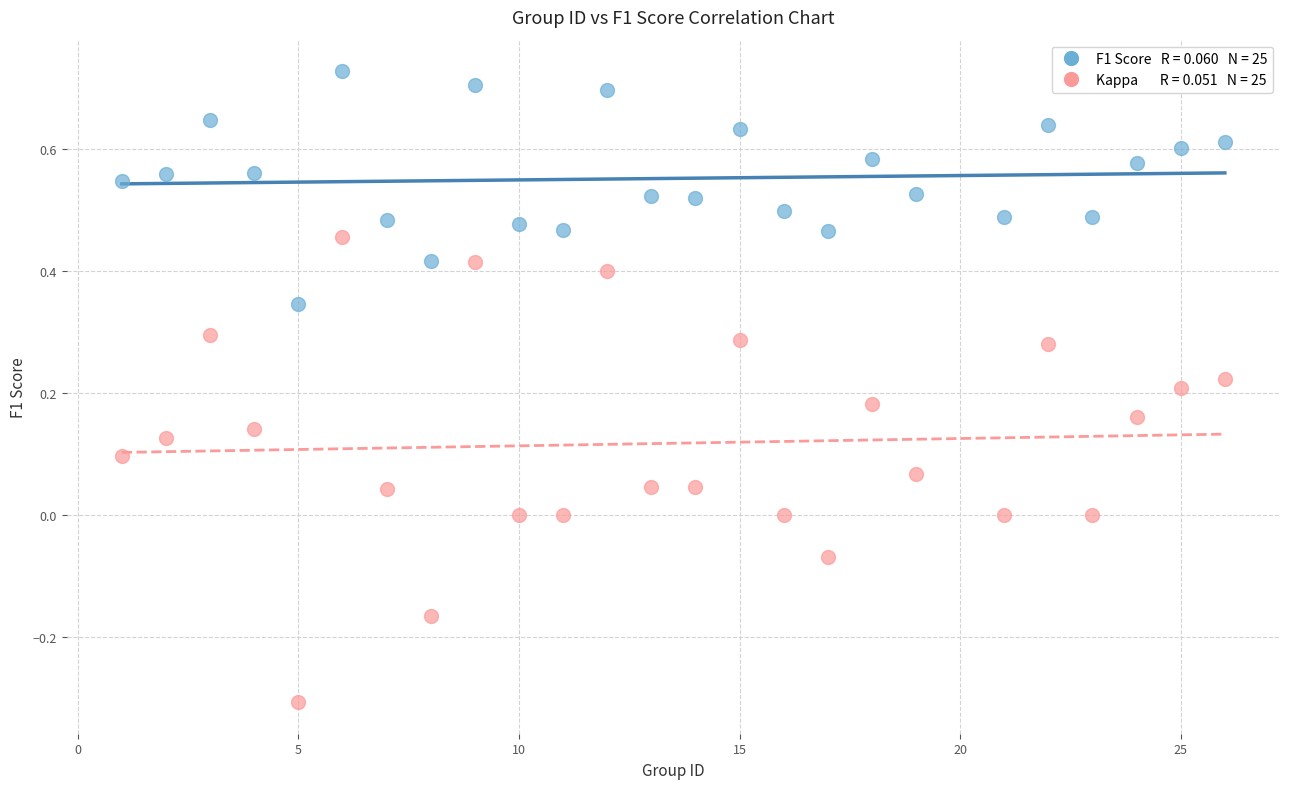

Across all data points, what is the range of Y values (max minus min)?

1.0